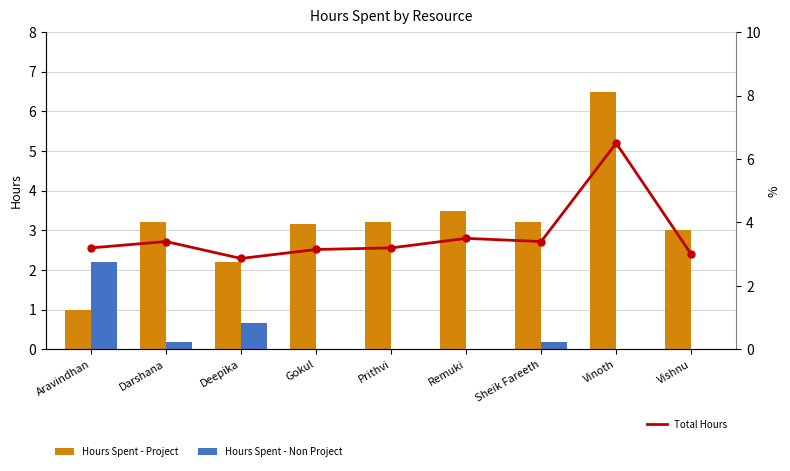

What is the difference between the highest and lowest values at Vishnu?

3.0